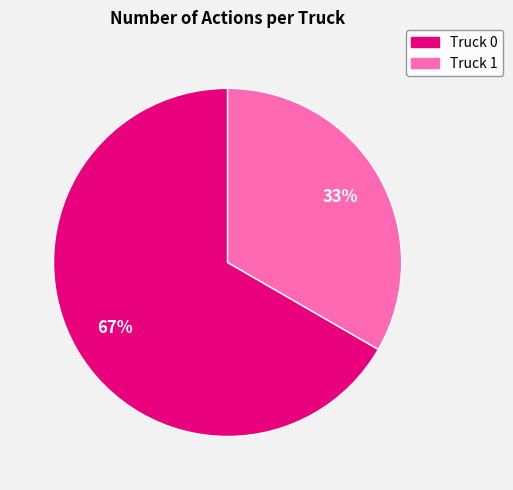

How many slices are in this pie chart?

2